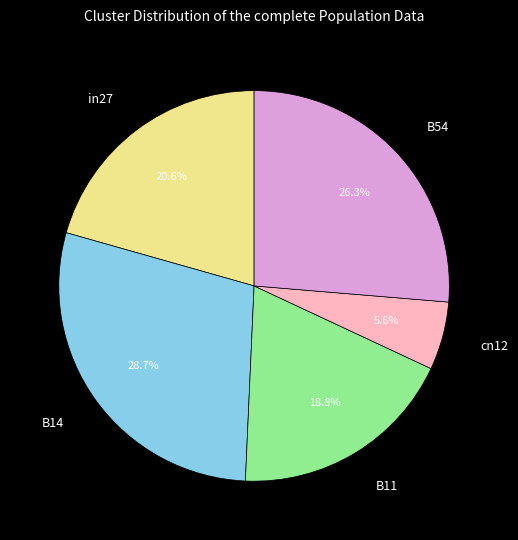

How many segments does this pie chart have?

5